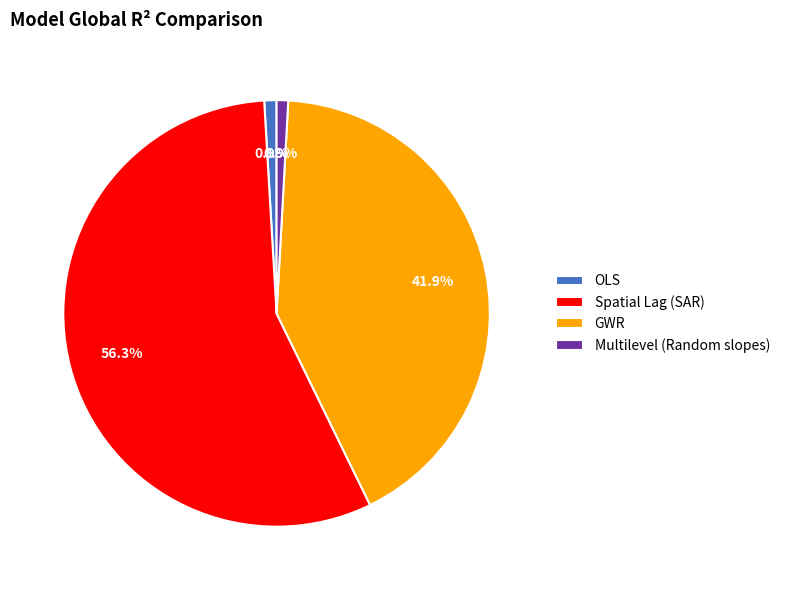

Which slice is the largest?

Spatial Lag (SAR)